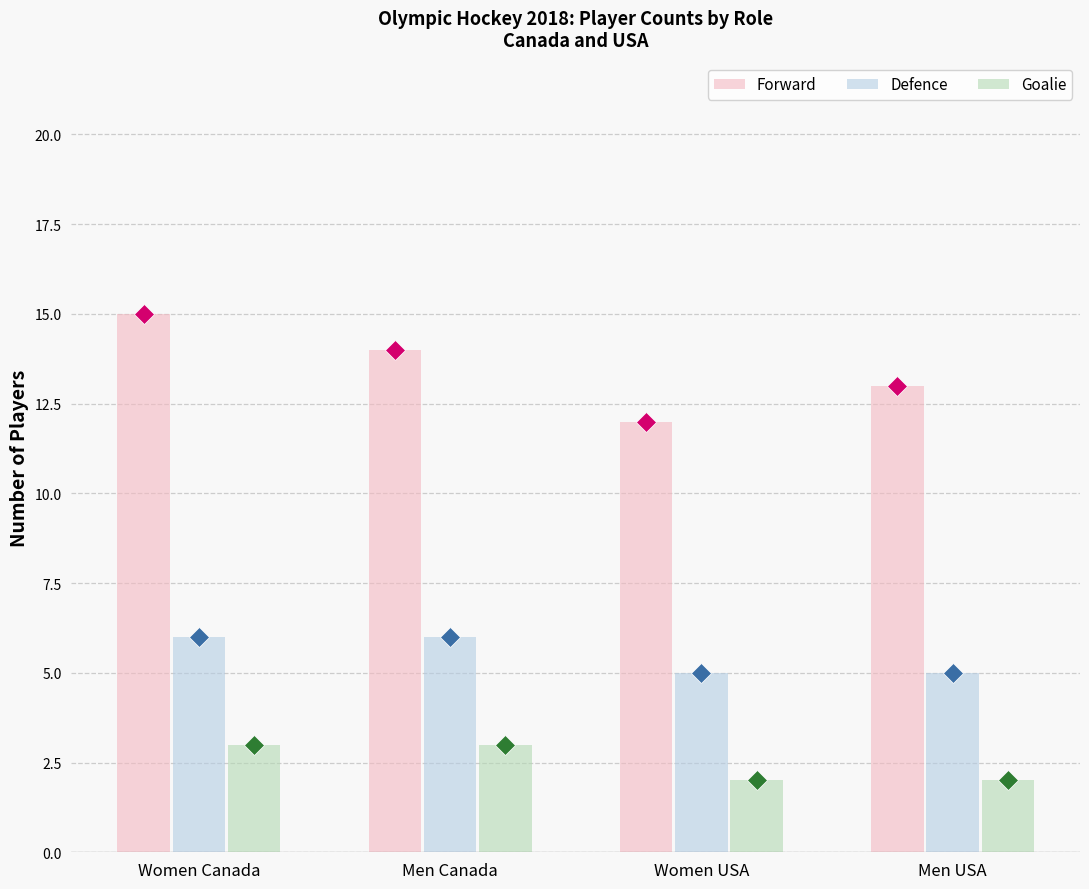

How many Defence values are between 5 and 6?

4